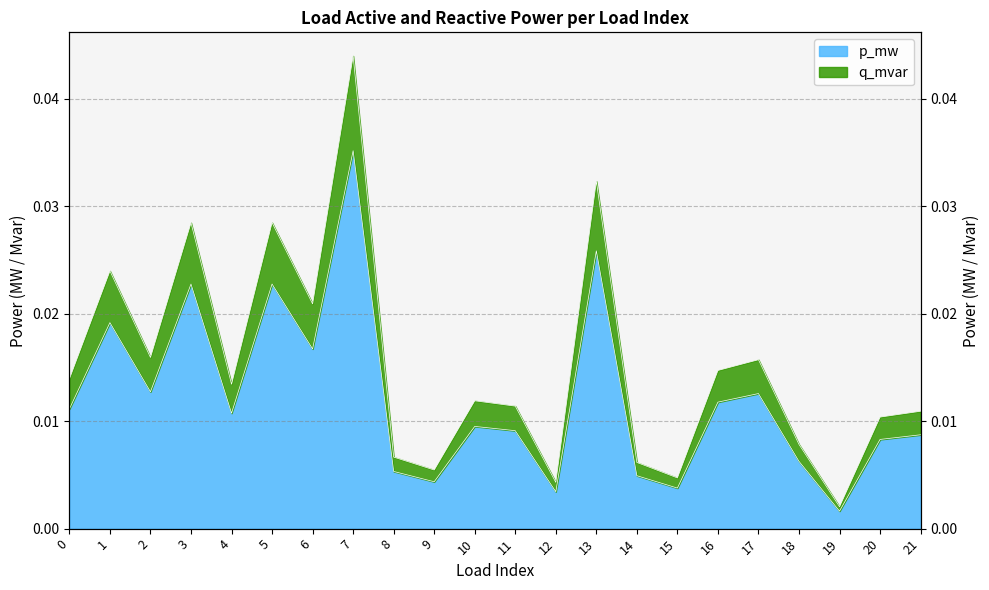

Count the number of data series in this chart.

2